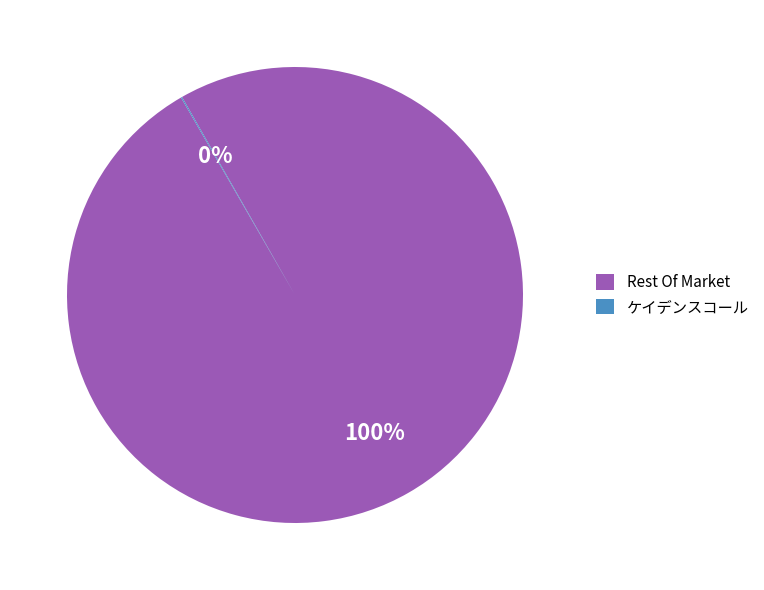

The Rest Of Market slice represents 93% of the pie. True or false?

False